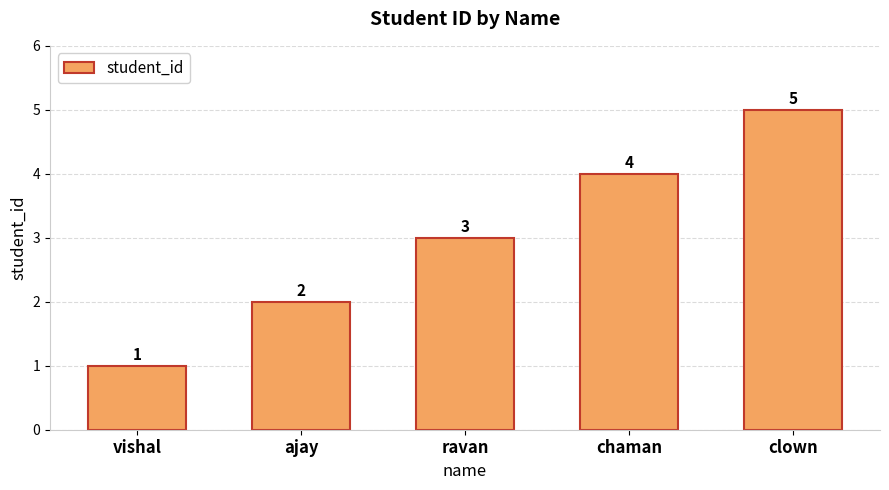

The chart shows a value of 3 at ravan. True or false?

True